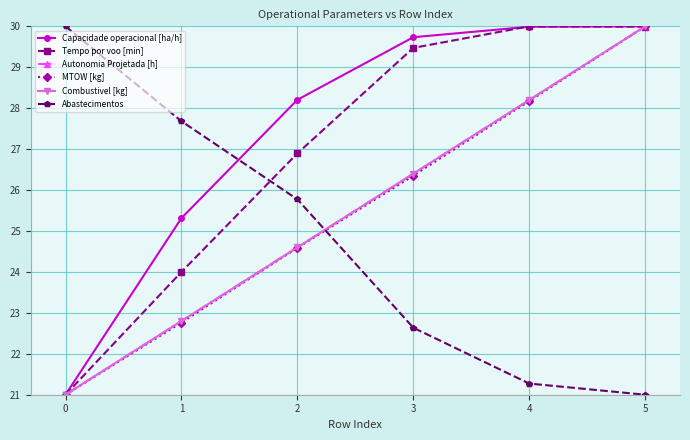

Does the chart have visible grid lines?

Yes